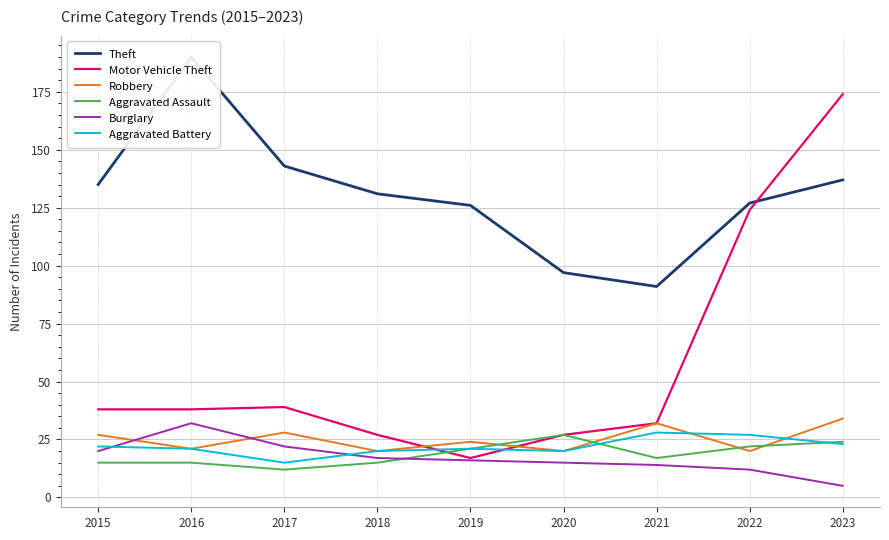

List the series in order of their peak value, highest first.

Theft, Motor Vehicle Theft, Robbery, Burglary, Aggravated Battery, Aggravated Assault